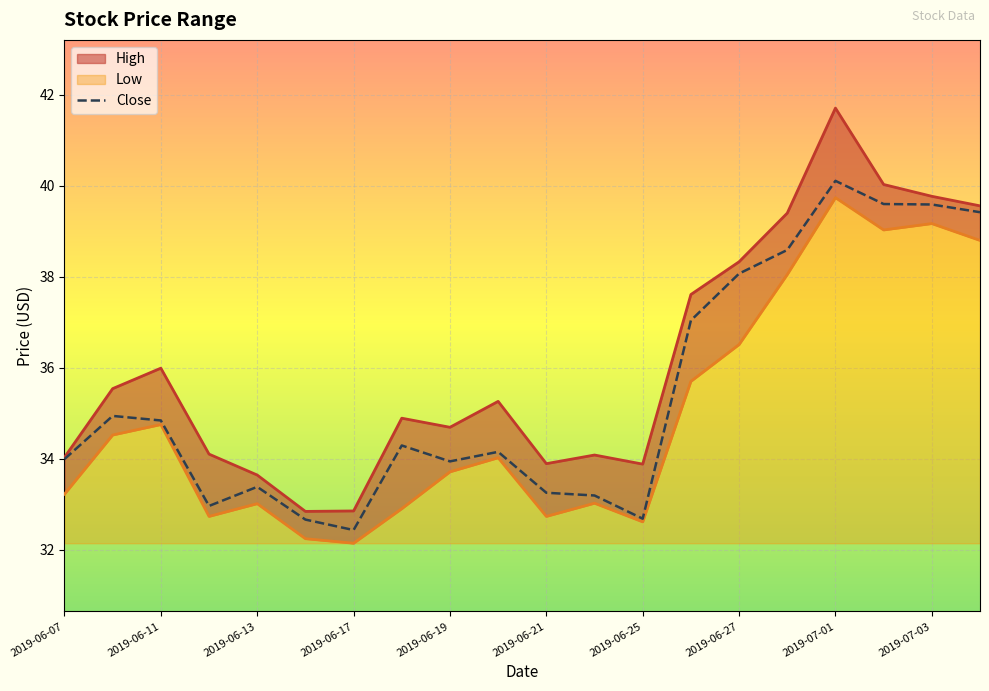

The Close series shows 33.4 at 2019-06-13. True or false?

True